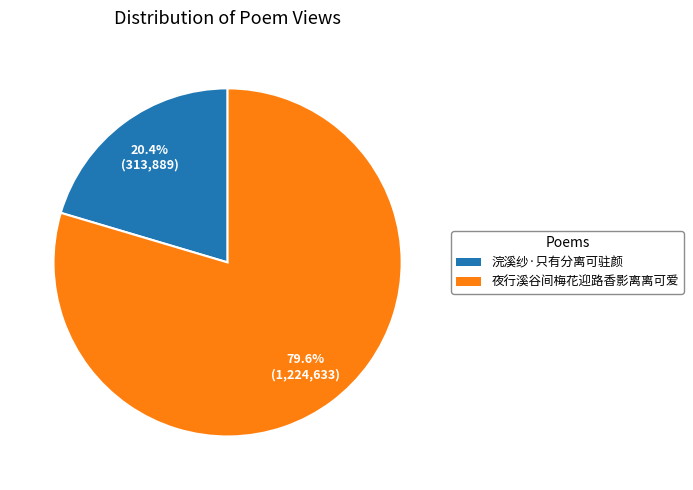

Count the number of slices in the pie.

2